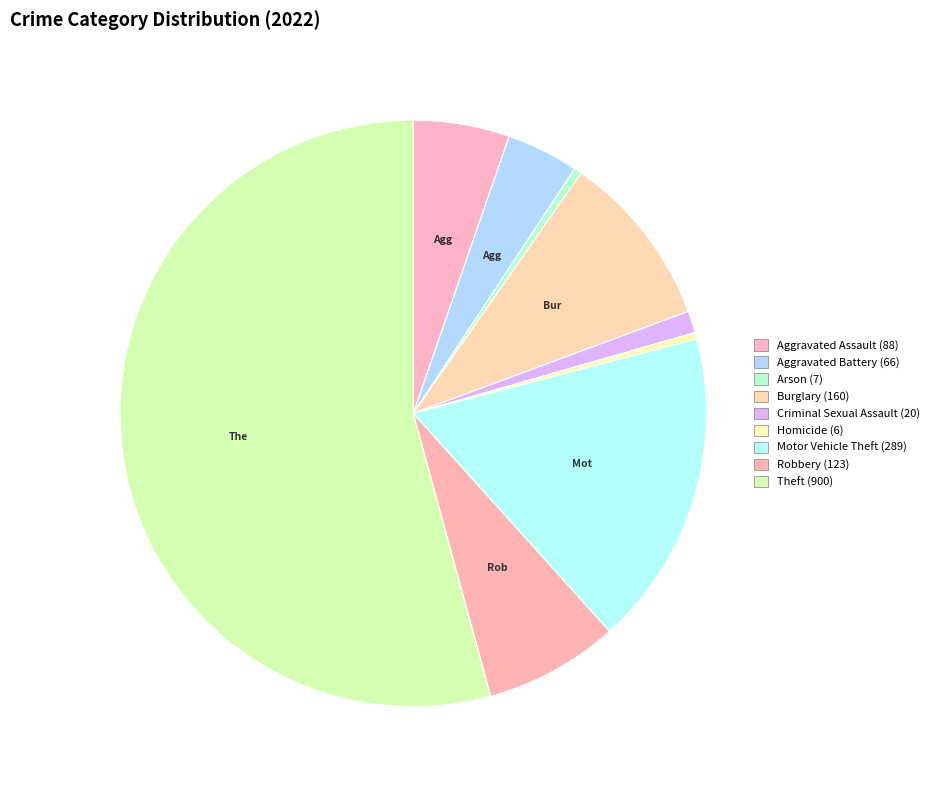

How many segments does this pie chart have?

9